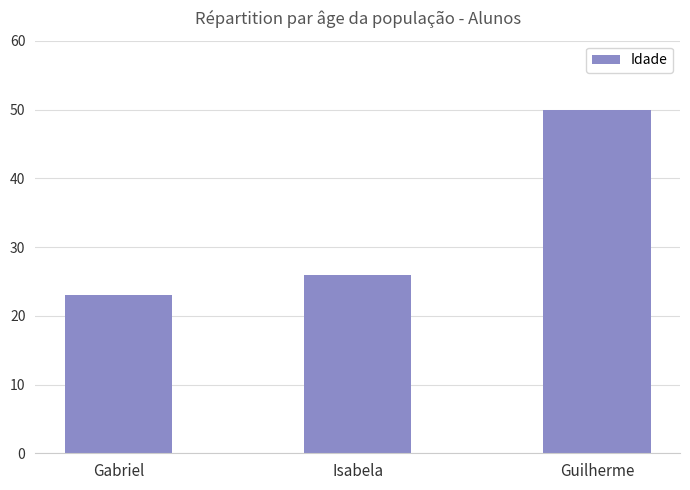

The value at Isabela is 38. True or false?

False